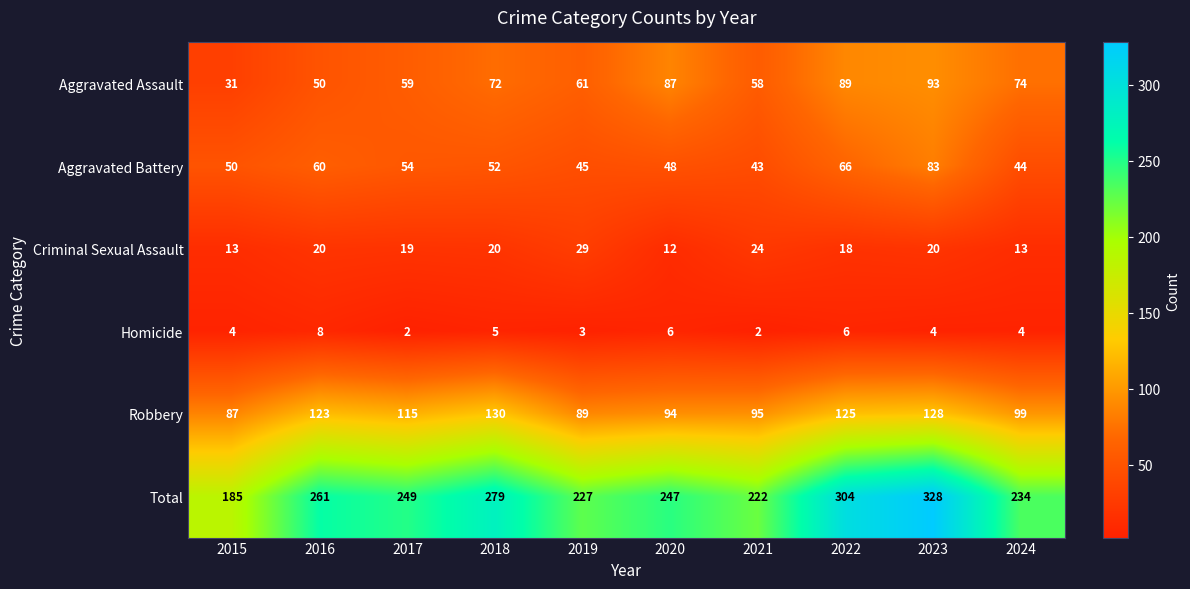

At which label does Aggravated Assault reach its peak?

2023